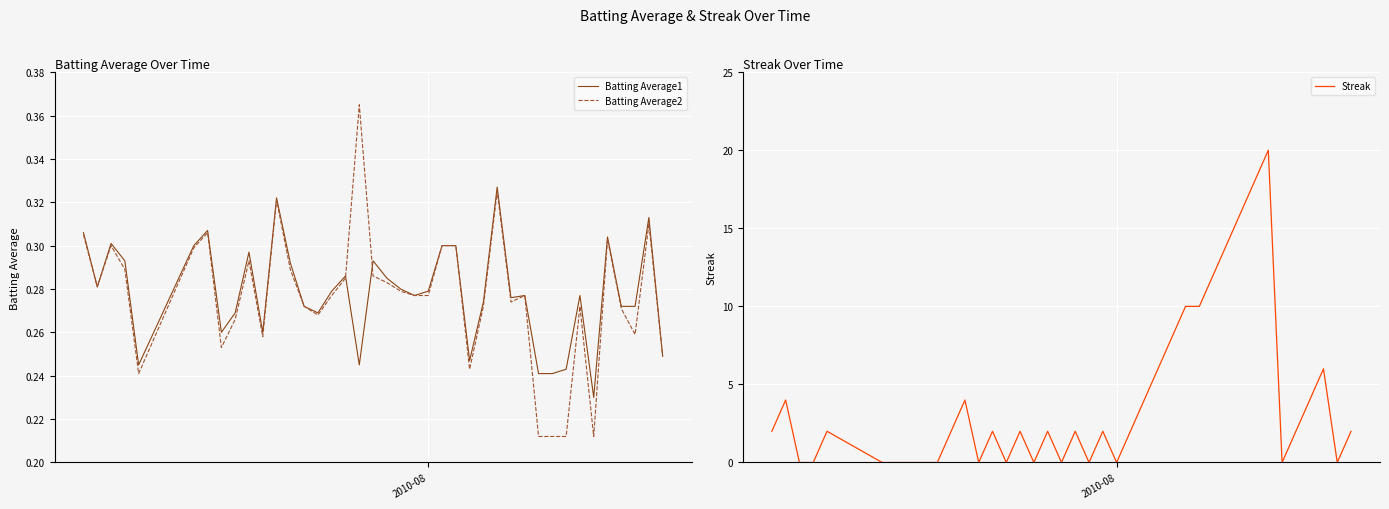

At how many categories does at least one series exceed 8?

7